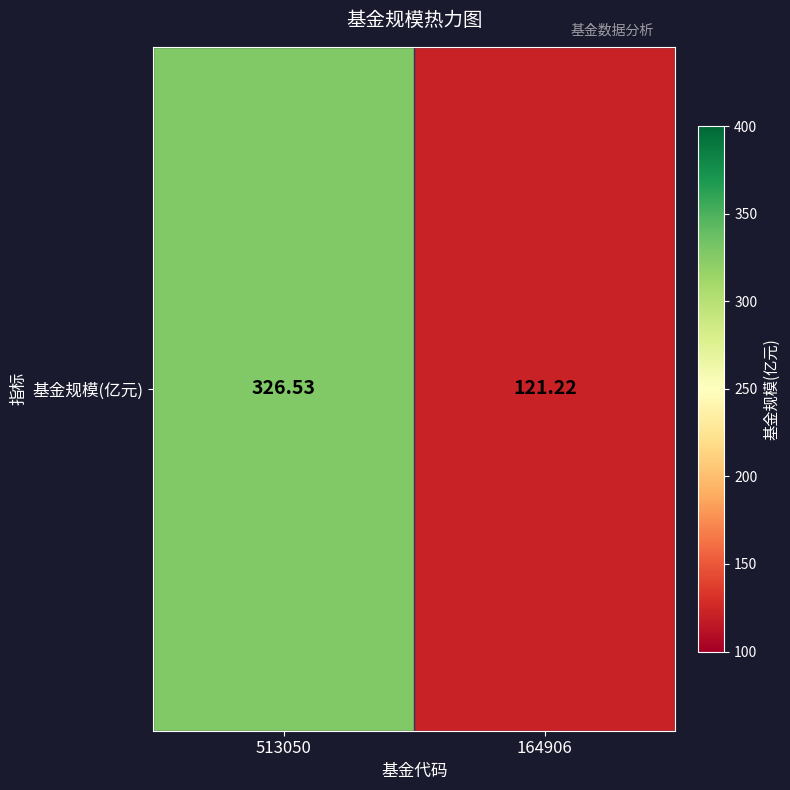

What is the difference between the values at 164906 and 513050?

205.3